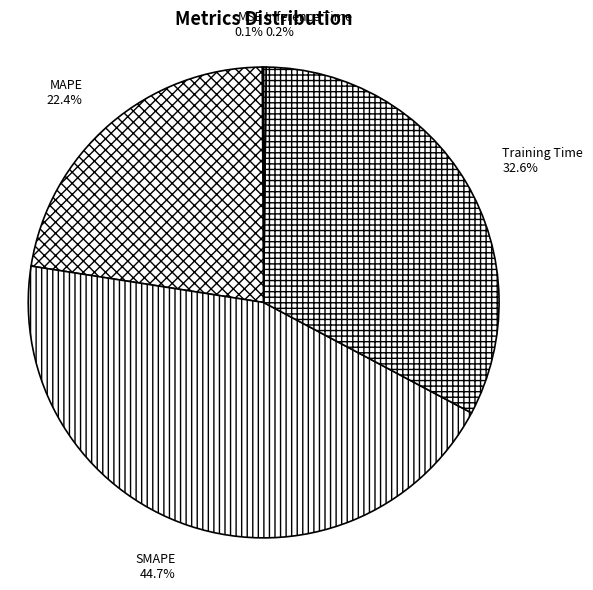

Does MAPE account for over 50% of the chart?

No